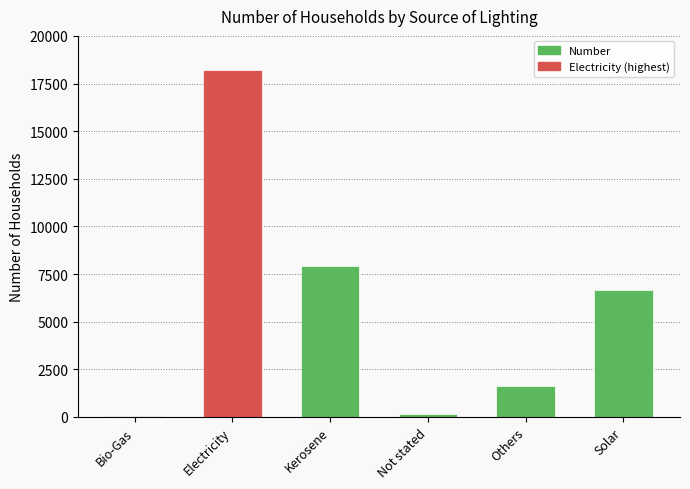

Reading right to left, what are all the values shown in this chart?

6678	1650	135	7905	18201	46